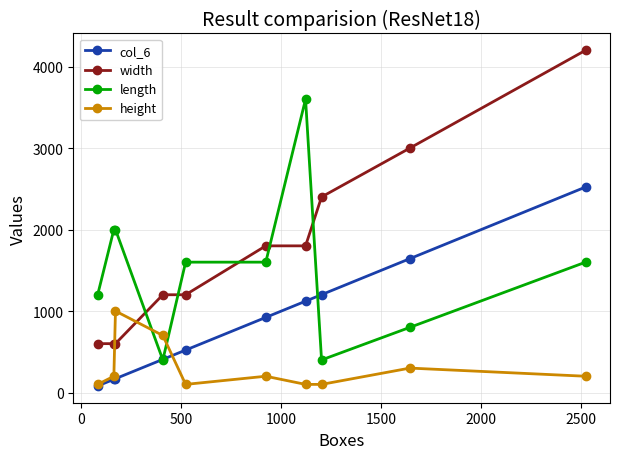

Which series has the largest total across all categories?

width